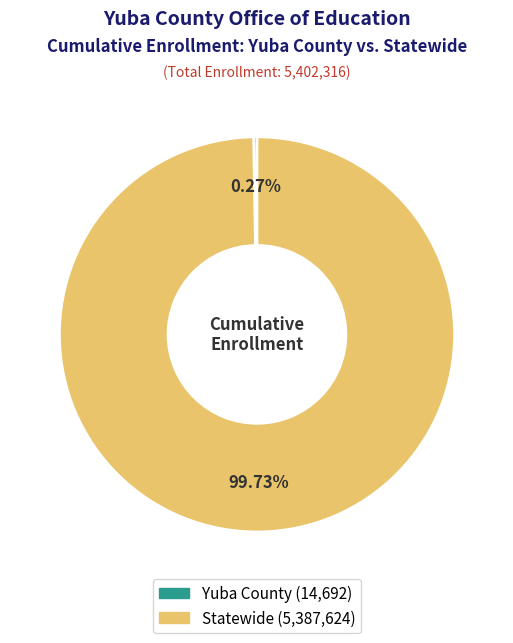

The Statewide slice represents 90% of the pie. True or false?

False